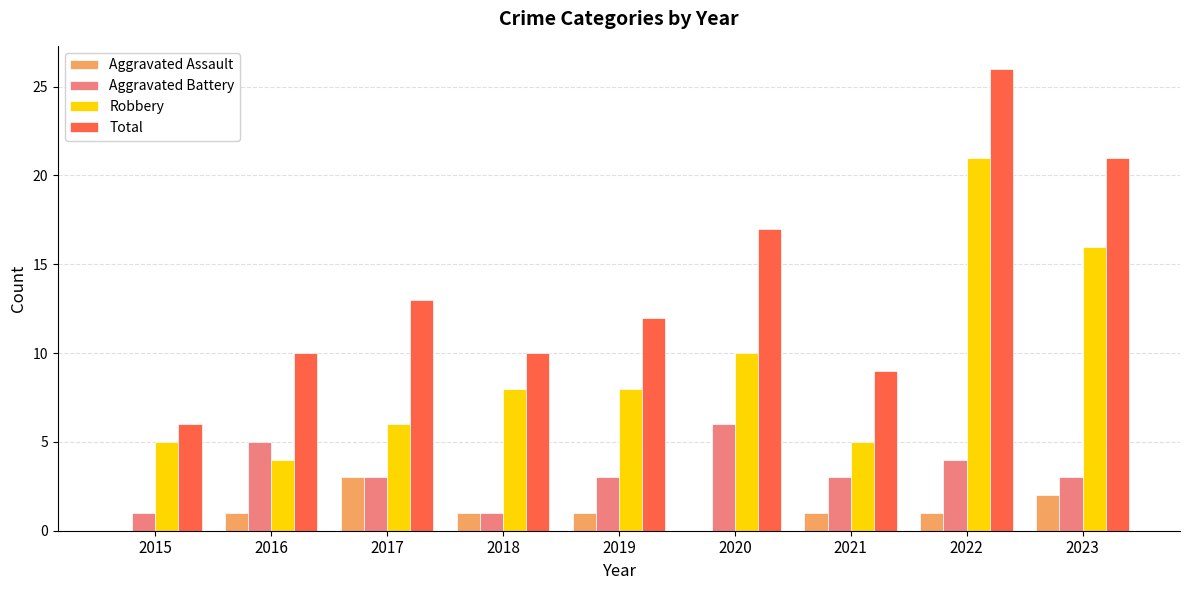

True or false: Total has a value of 17 at 2020.

True